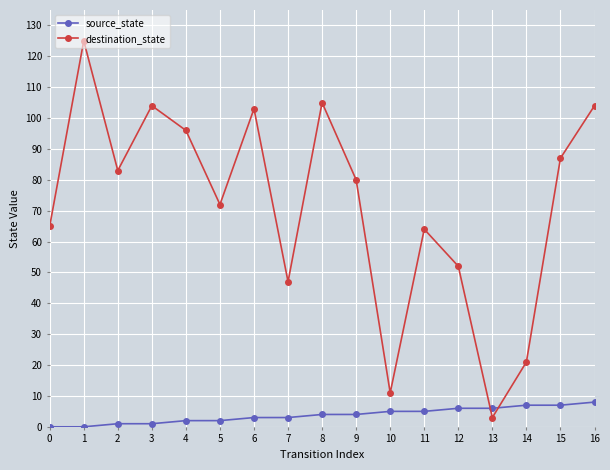

Between which two adjacent categories do source_state and destination_state first intersect?

12 and 13